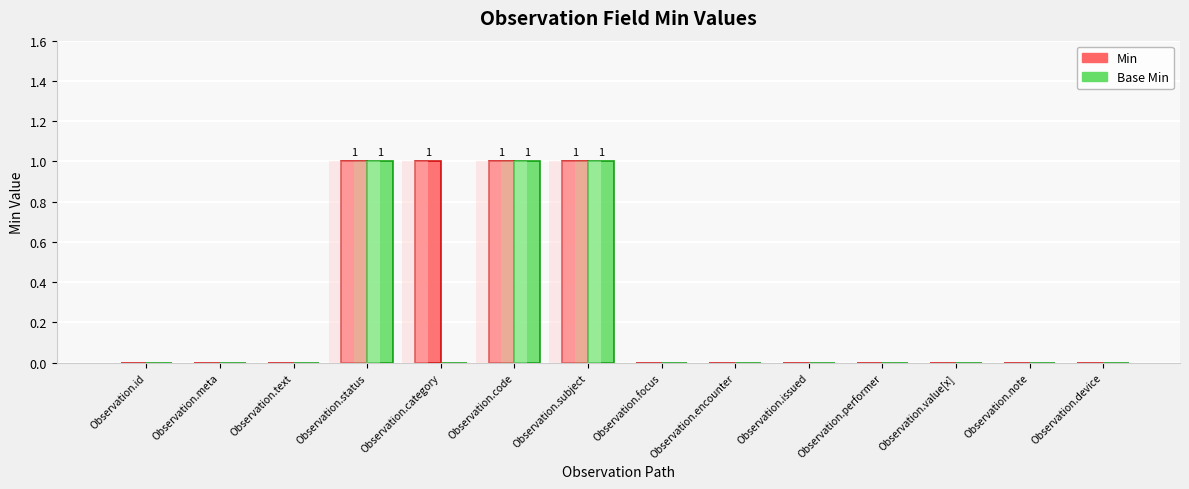

What is the difference between the maximum and second lowest values in the Base Min series?

1